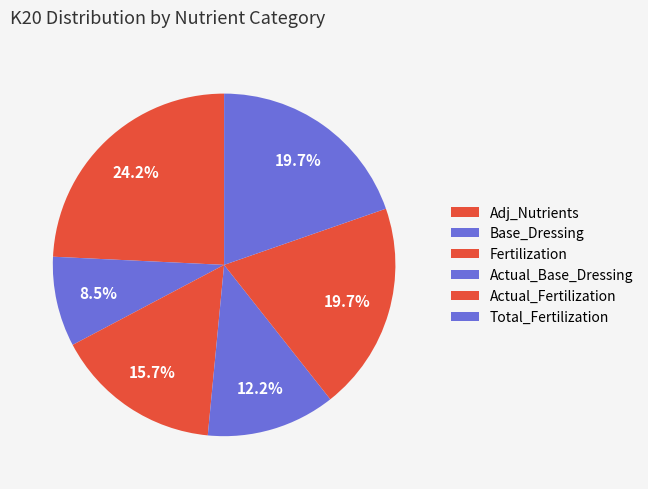

Is there any slice that represents more than half of the pie?

No